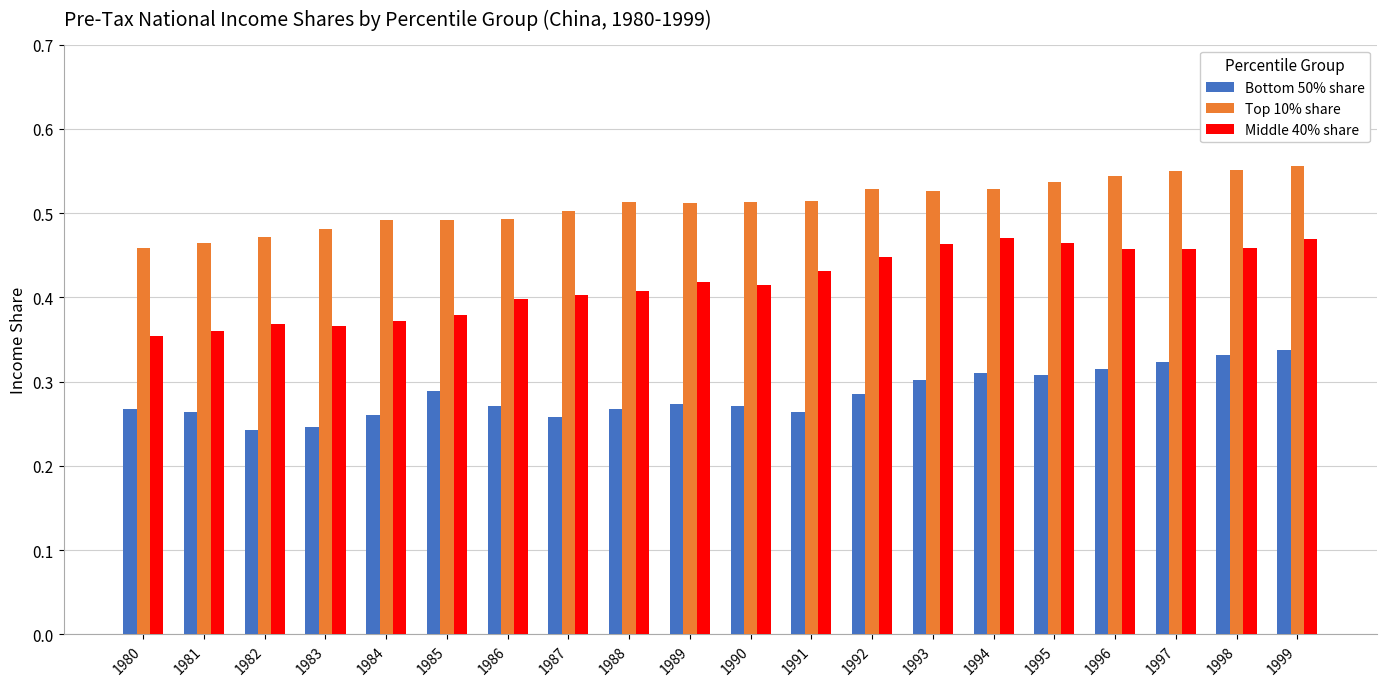

What is the sum of all Bottom 50% share values?

5.7